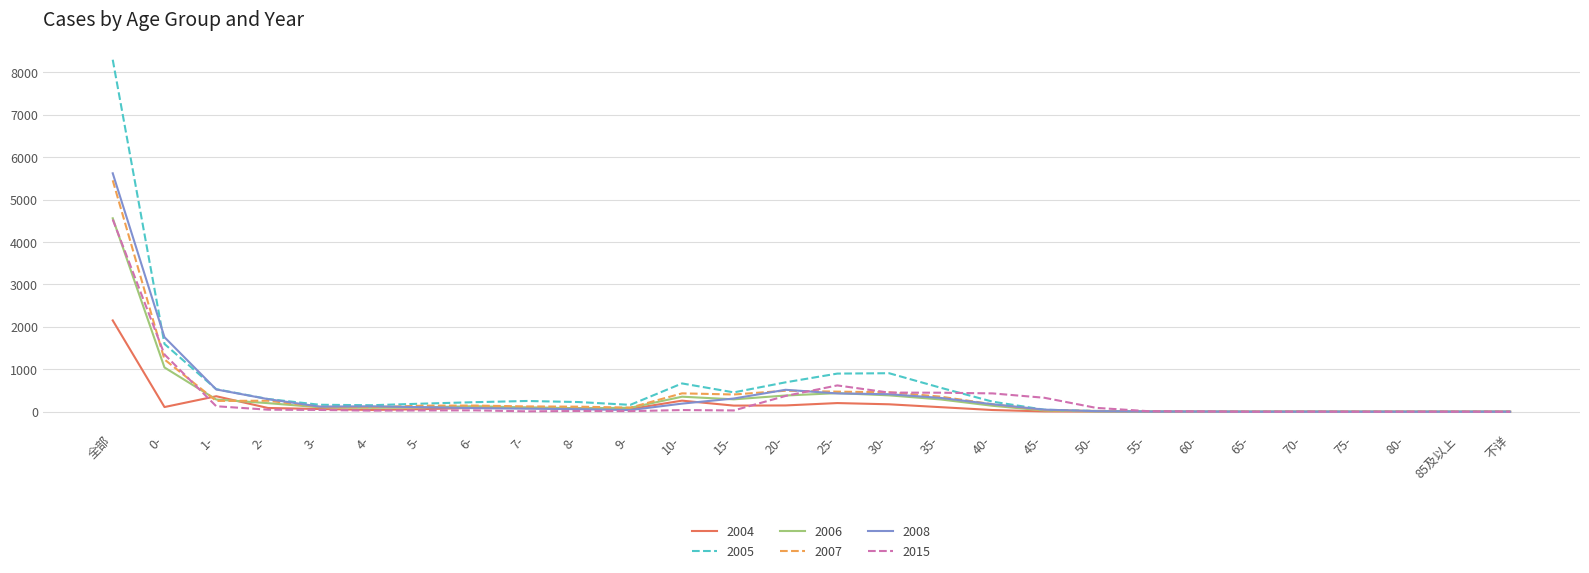

The value of 2004 at 20- is 148. True or false?

True